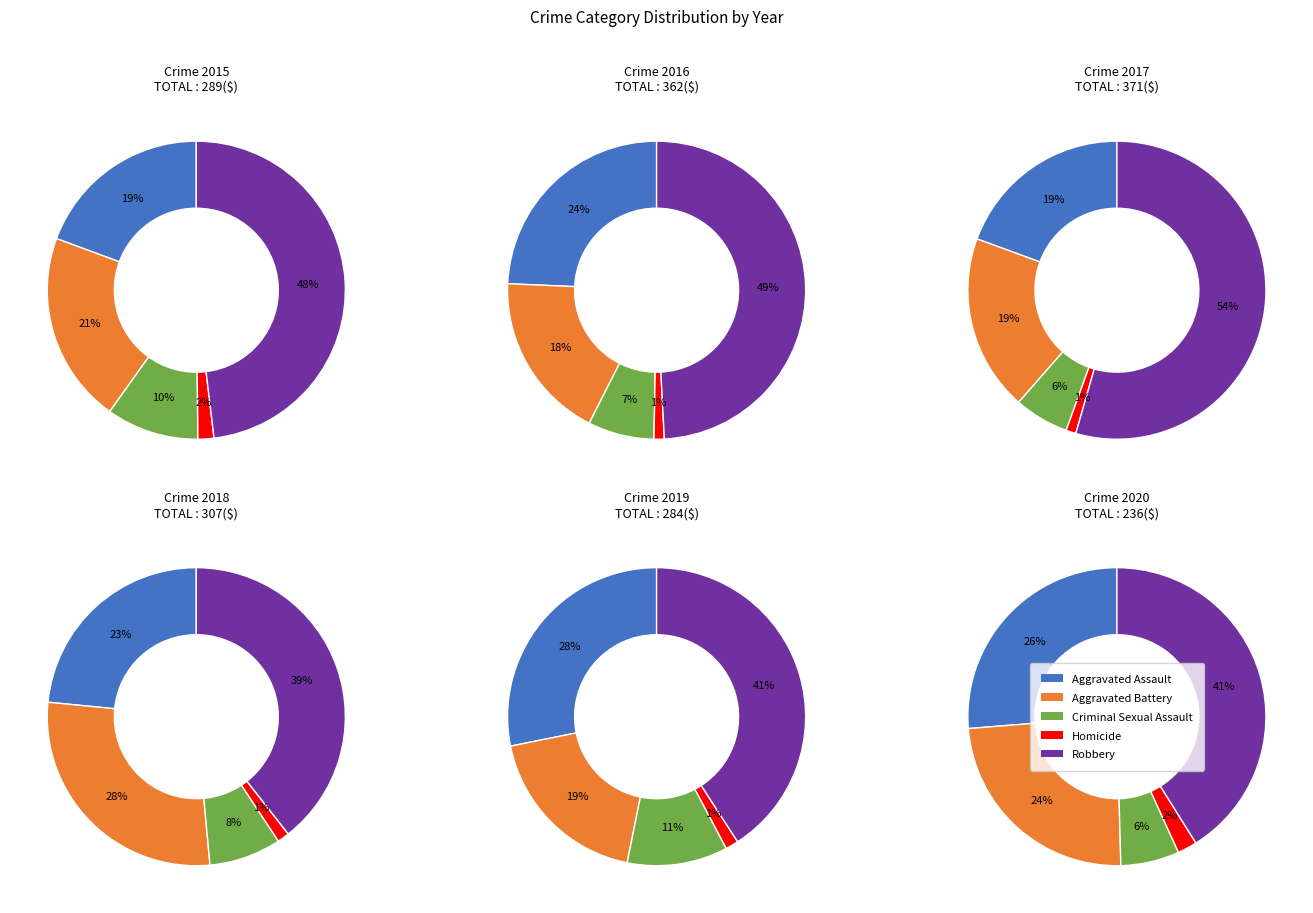

To the nearest percent, what is the average slice percentage?

20%